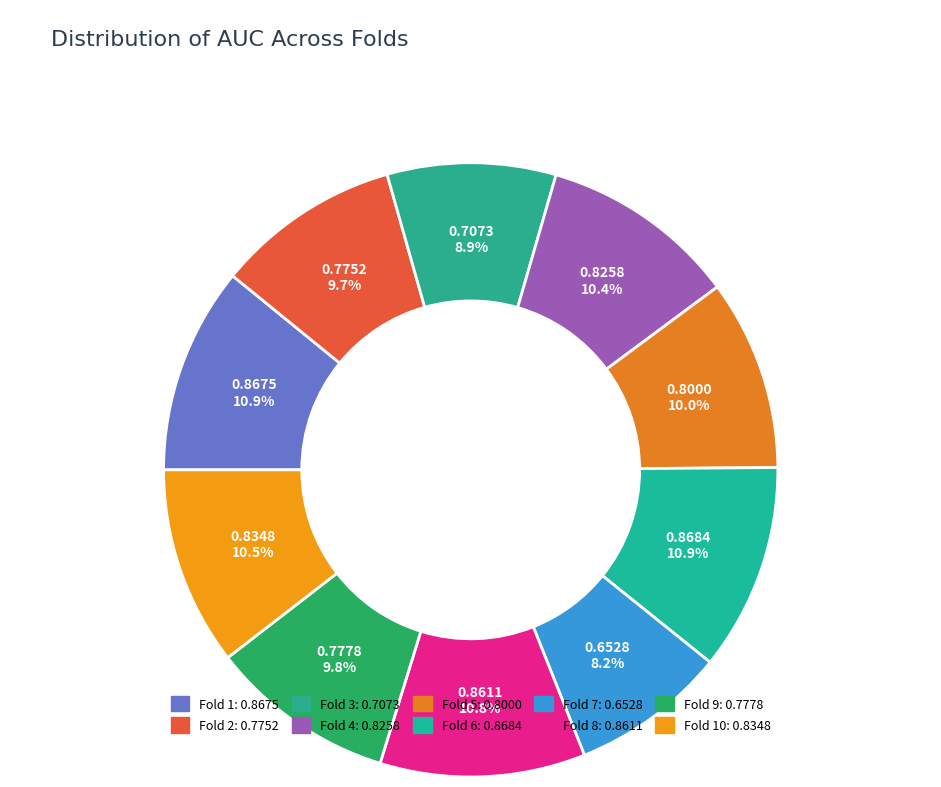

What is the largest slice in the pie chart?

Fold 6